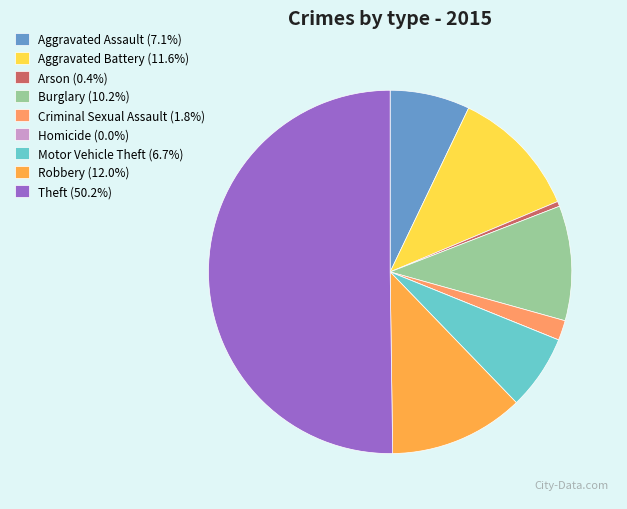

Is there a majority slice in this chart?

Yes